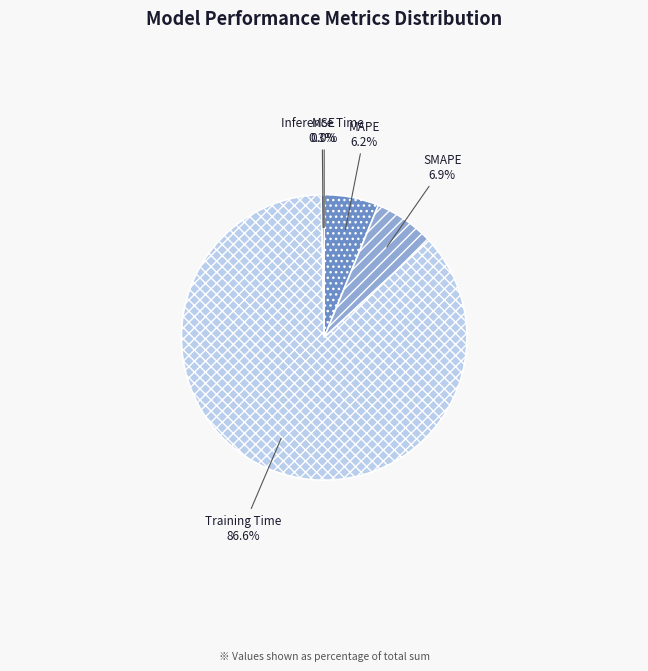

Does Inference Time represent more than half of the total?

No